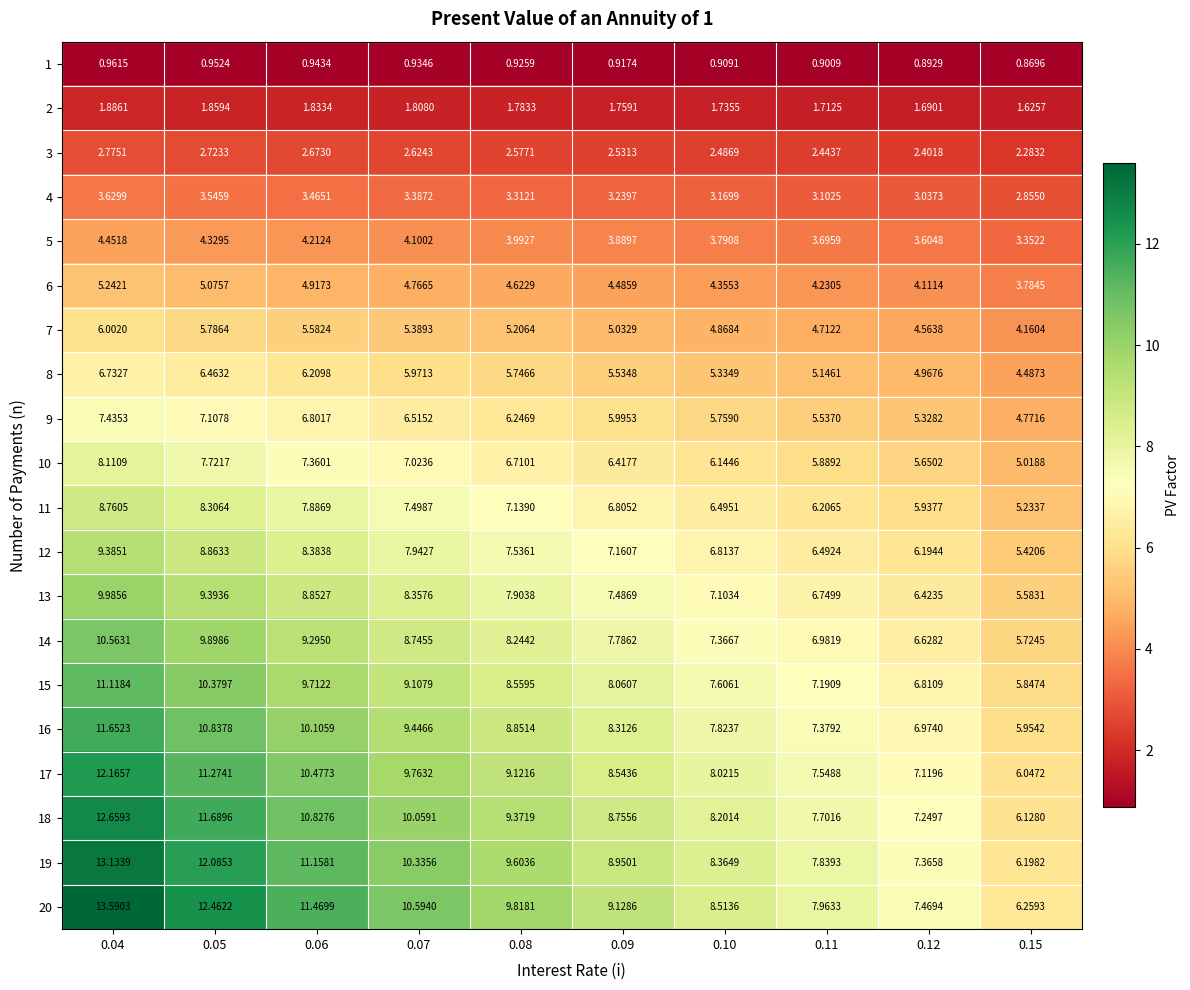

At which category is the sum across all series the highest?

0.04